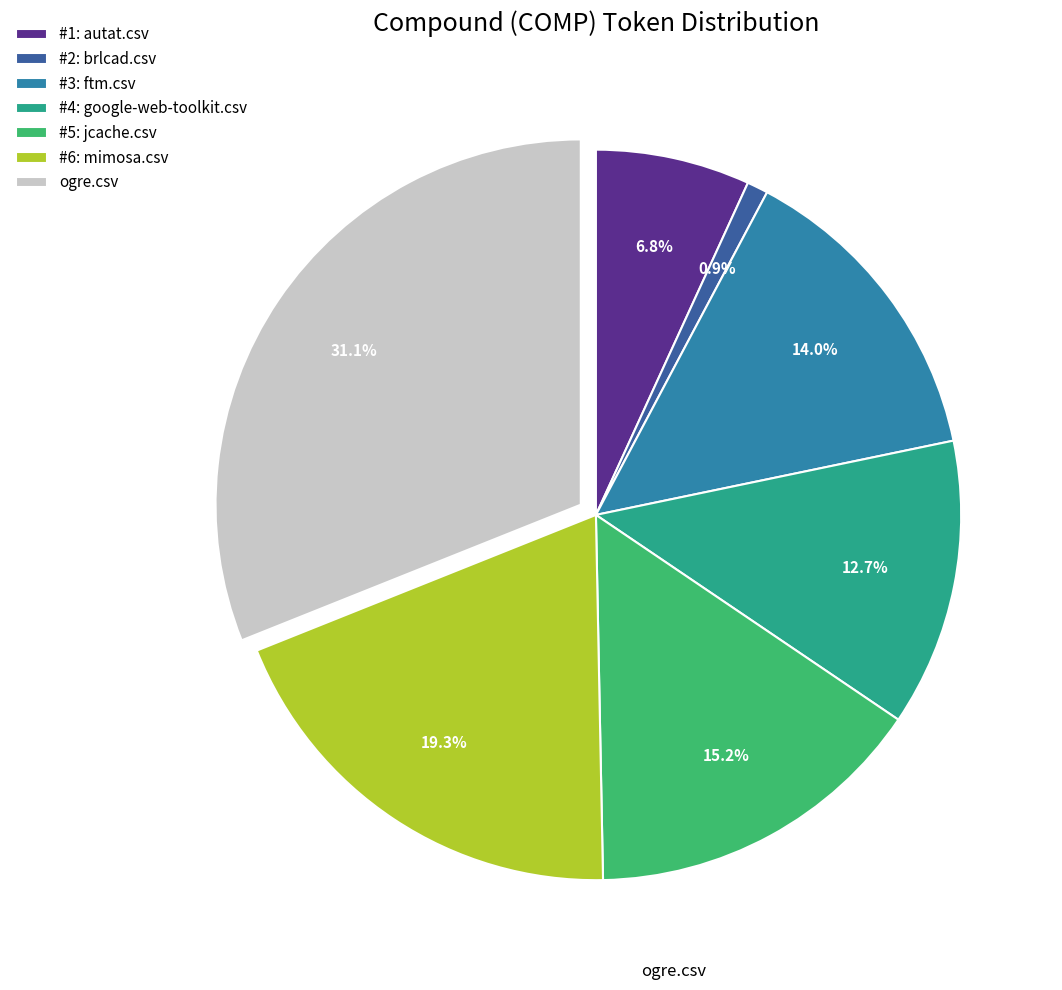

Which category has the smallest portion of the pie?

#2: brlcad.csv